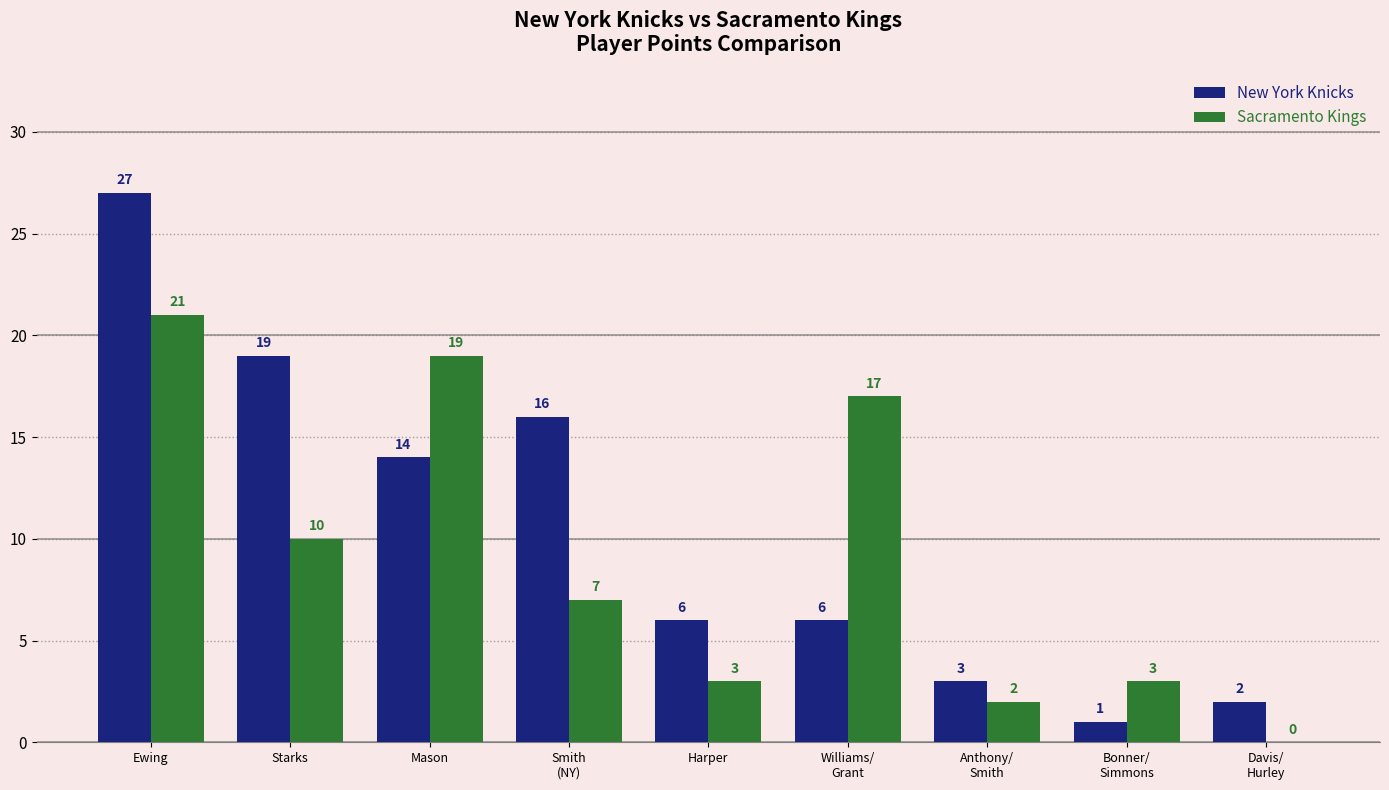

Count the number of categories in the chart.

9